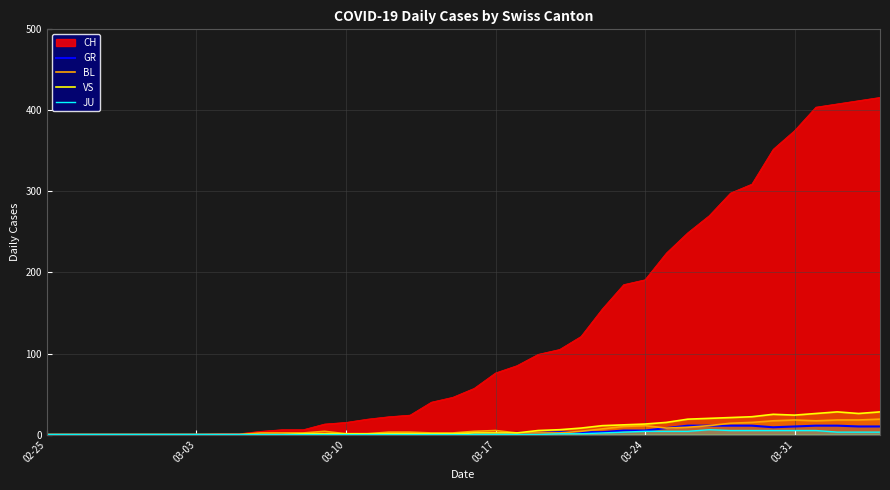

Count the number of data series in this chart.

5